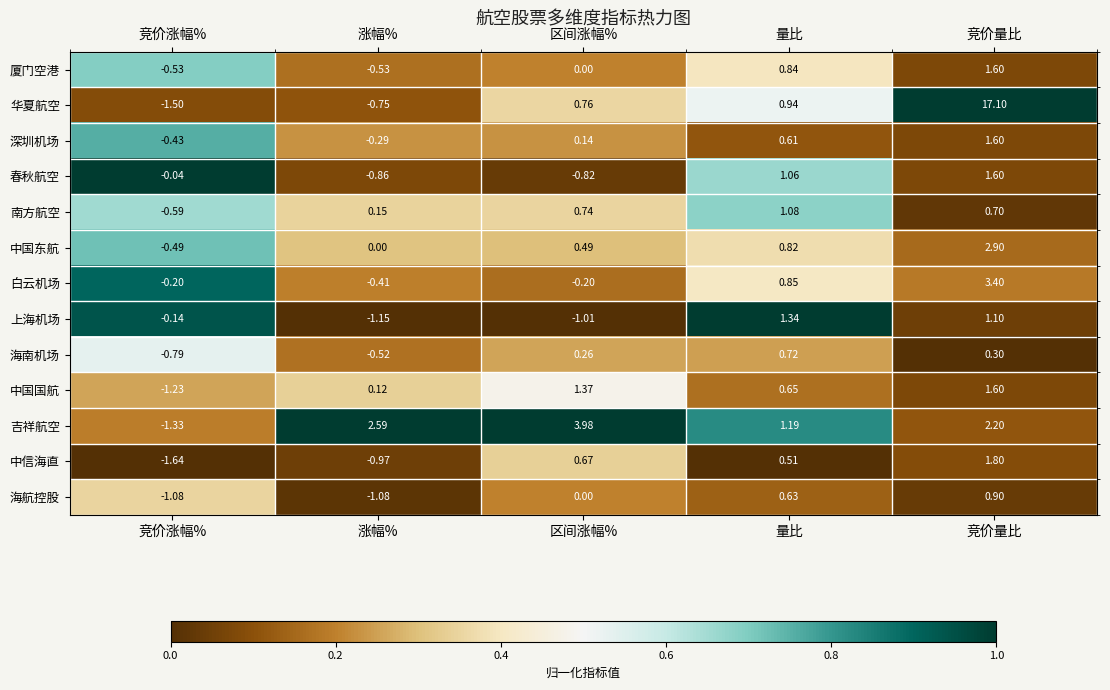

Between 涨幅% and 量比, which series saw the biggest shift?

上海机场